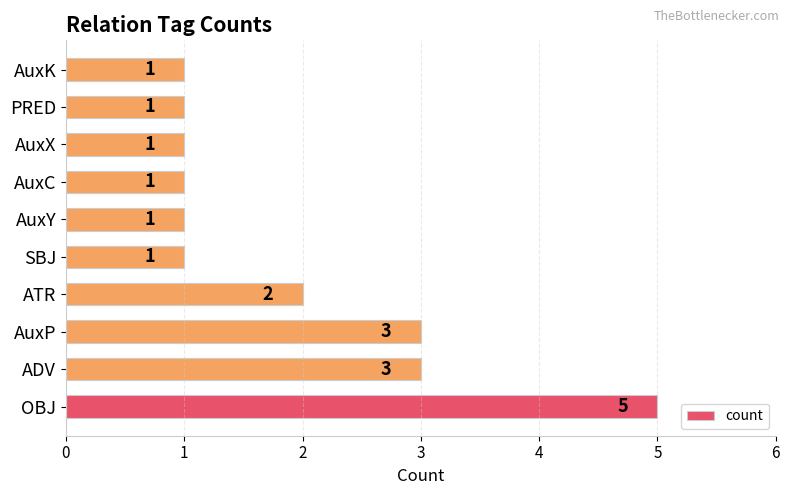

What is the difference between the maximum and minimum values?

4